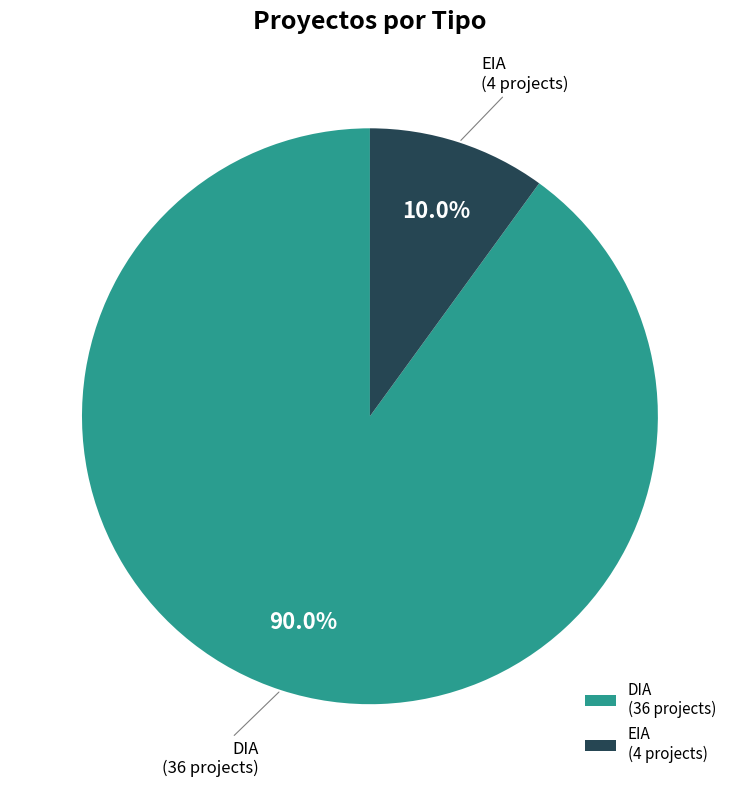

Approximately how many times larger is the value at EIA compared to DIA?

0.1